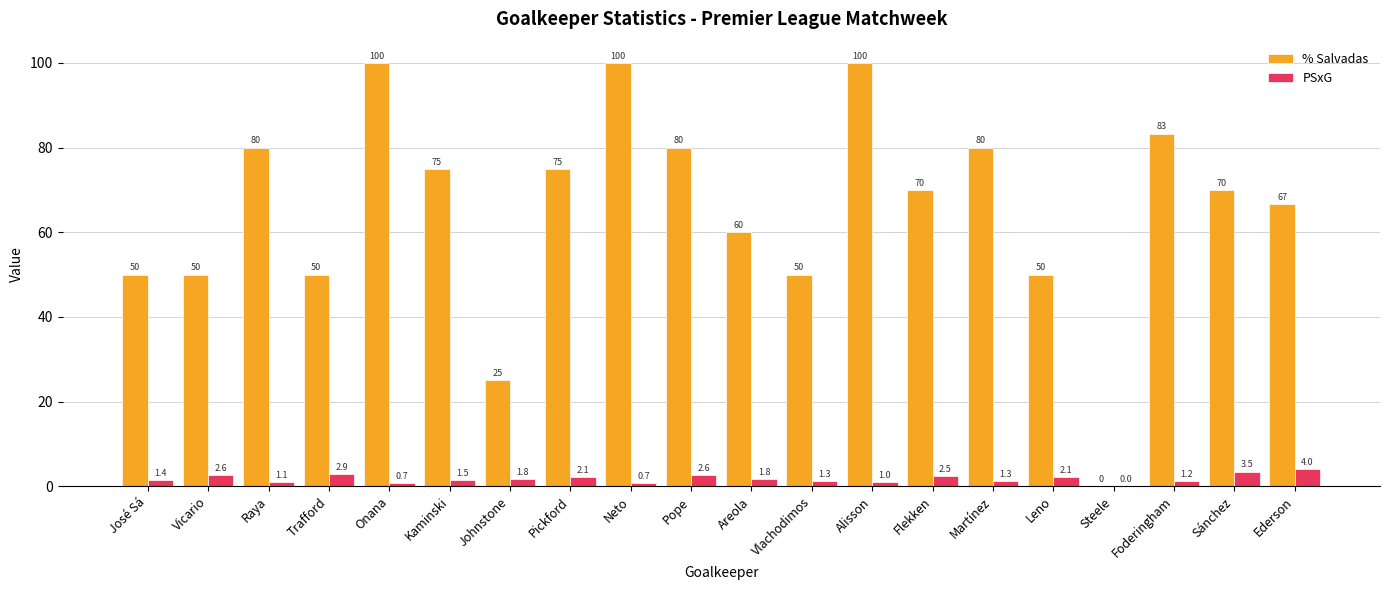

What are all the series names shown in the legend?

% Salvadas, PSxG